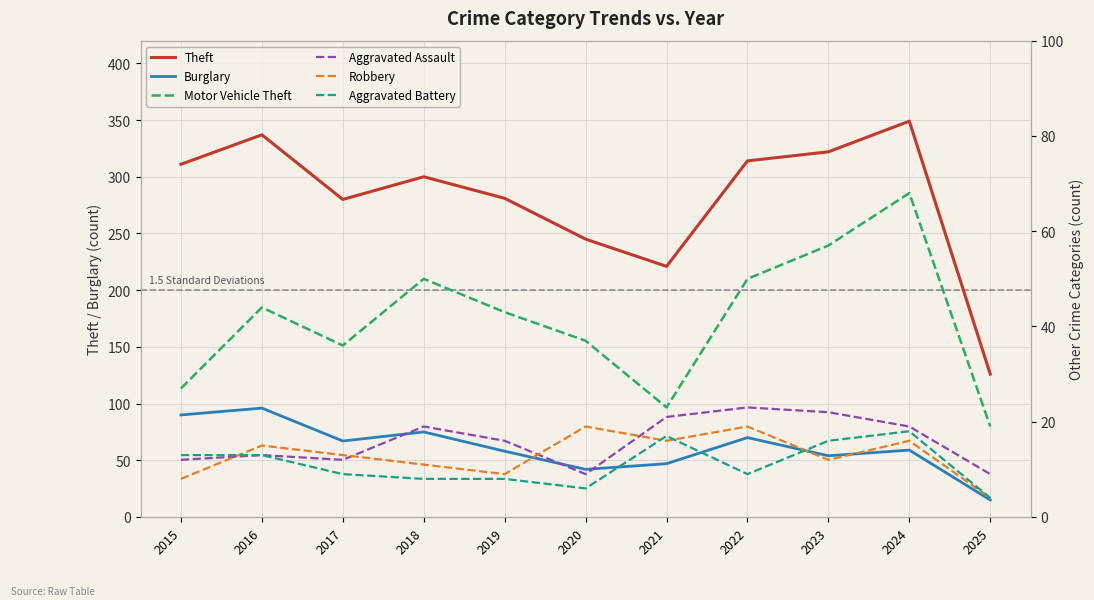

At which category does the chart reach its minimum across all series?

2025